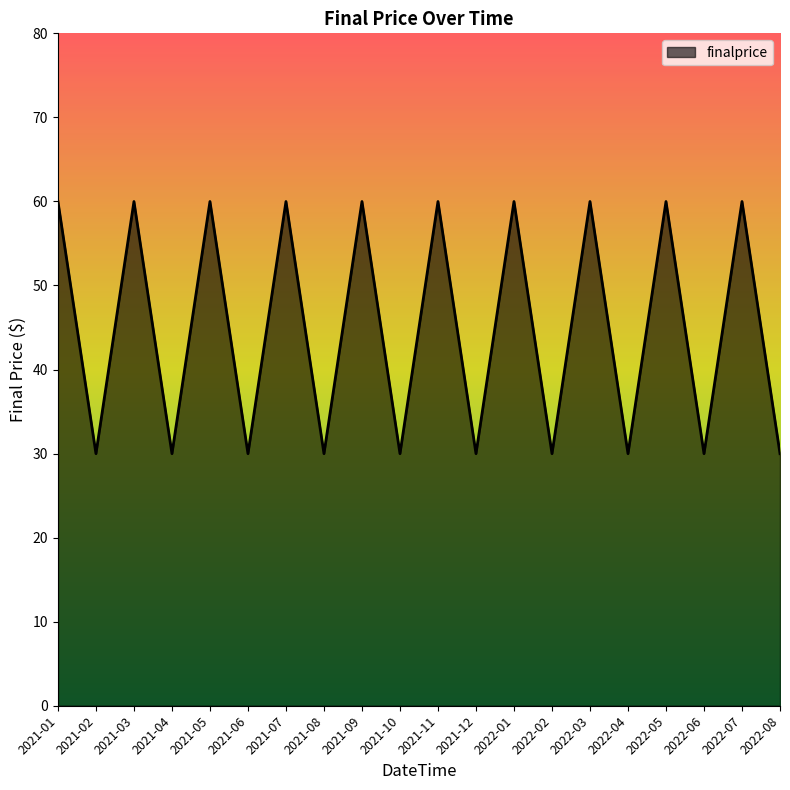

What position from the right is 2022-04?

5